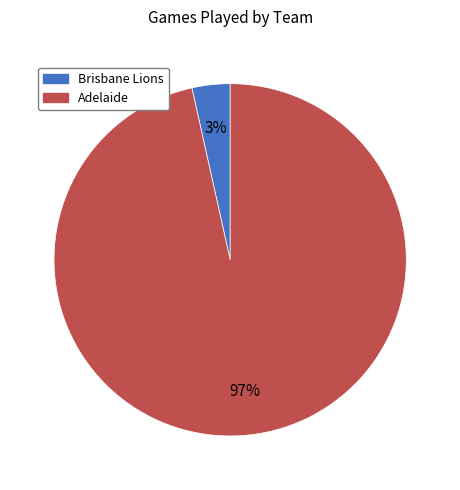

Count the number of slices in the pie.

2